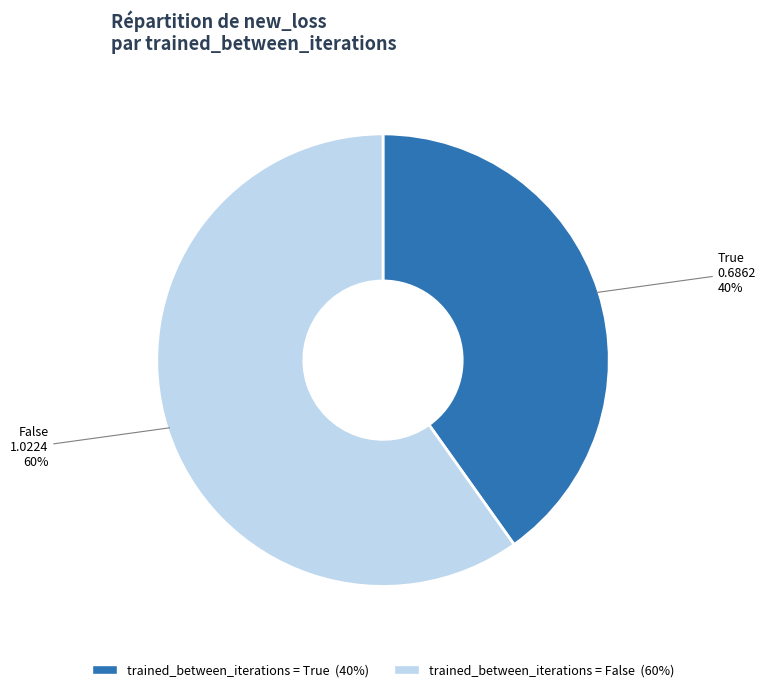

To the nearest percent, what is the combined percentage of trained_between_iterations = False (60%) and trained_between_iterations = True (40%)?

100%